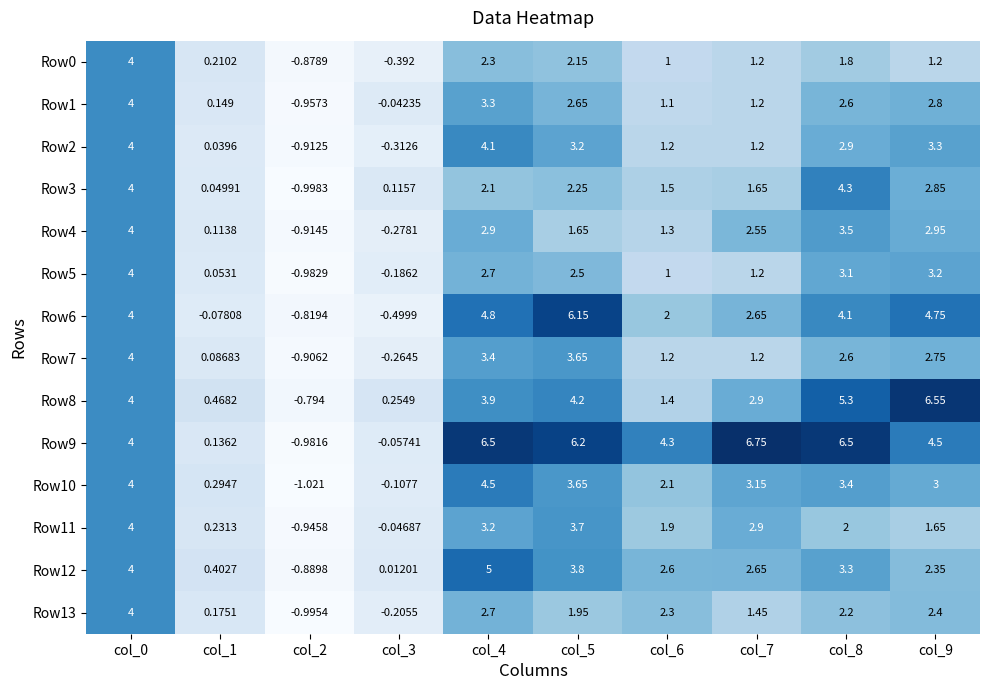

Reading left to right, list all the values displayed in this chart.

Row0: col_0=4.0	col_1=0.2	col_2=-0.9	col_3=-0.4	col_4=2.3	col_5=2.1	col_6=1.0	col_7=1.2	col_8=1.8	col_9=1.2
Row1: col_0=4.0	col_1=0.1	col_2=-1.0	col_3=-0.0	col_4=3.3	col_5=2.6	col_6=1.1	col_7=1.2	col_8=2.6	col_9=2.8
Row2: col_0=4.0	col_1=0.0	col_2=-0.9	col_3=-0.3	col_4=4.1	col_5=3.2	col_6=1.2	col_7=1.2	col_8=2.9	col_9=3.3
Row3: col_0=4.0	col_1=0.0	col_2=-1.0	col_3=0.1	col_4=2.1	col_5=2.2	col_6=1.5	col_7=1.6	col_8=4.3	col_9=2.9
Row4: col_0=4.0	col_1=0.1	col_2=-0.9	col_3=-0.3	col_4=2.9	col_5=1.6	col_6=1.3	col_7=2.5	col_8=3.5	col_9=3.0
Row5: col_0=4.0	col_1=0.1	col_2=-1.0	col_3=-0.2	col_4=2.7	col_5=2.5	col_6=1.0	col_7=1.2	col_8=3.1	col_9=3.2
Row6: col_0=4.0	col_1=-0.1	col_2=-0.8	col_3=-0.5	col_4=4.8	col_5=6.2	col_6=2.0	col_7=2.6	col_8=4.1	col_9=4.8
Row7: col_0=4.0	col_1=0.1	col_2=-0.9	col_3=-0.3	col_4=3.4	col_5=3.6	col_6=1.2	col_7=1.2	col_8=2.6	col_9=2.8
Row8: col_0=4.0	col_1=0.5	col_2=-0.8	col_3=0.3	col_4=3.9	col_5=4.2	col_6=1.4	col_7=2.9	col_8=5.3	col_9=6.5
Row9: col_0=4.0	col_1=0.1	col_2=-1.0	col_3=-0.1	col_4=6.5	col_5=6.2	col_6=4.3	col_7=6.8	col_8=6.5	col_9=4.5
Row10: col_0=4.0	col_1=0.3	col_2=-1.0	col_3=-0.1	col_4=4.5	col_5=3.6	col_6=2.1	col_7=3.1	col_8=3.4	col_9=3.0
Row11: col_0=4.0	col_1=0.2	col_2=-0.9	col_3=-0.0	col_4=3.2	col_5=3.7	col_6=1.9	col_7=2.9	col_8=2.0	col_9=1.6
Row12: col_0=4.0	col_1=0.4	col_2=-0.9	col_3=0.0	col_4=5.0	col_5=3.8	col_6=2.6	col_7=2.6	col_8=3.3	col_9=2.4
Row13: col_0=4.0	col_1=0.2	col_2=-1.0	col_3=-0.2	col_4=2.7	col_5=1.9	col_6=2.3	col_7=1.4	col_8=2.2	col_9=2.4